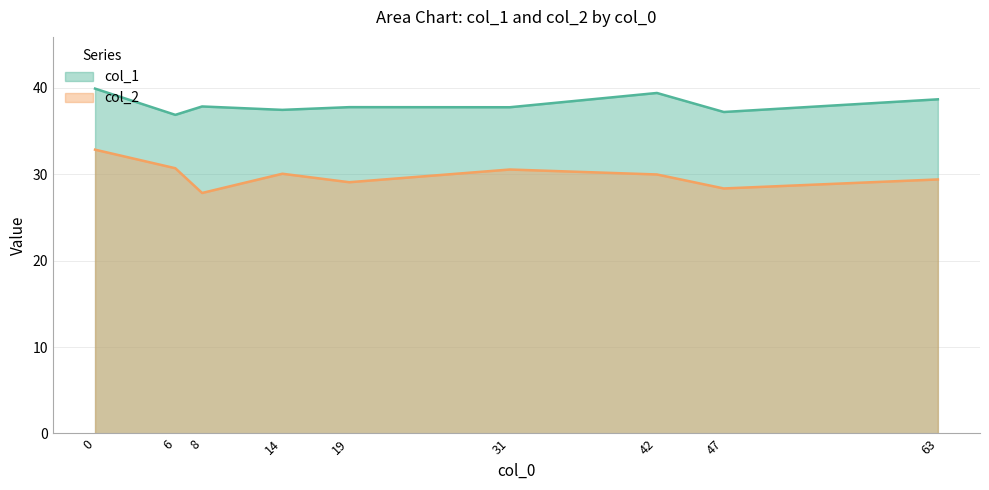

What is the total value across all series at 31?

68.3